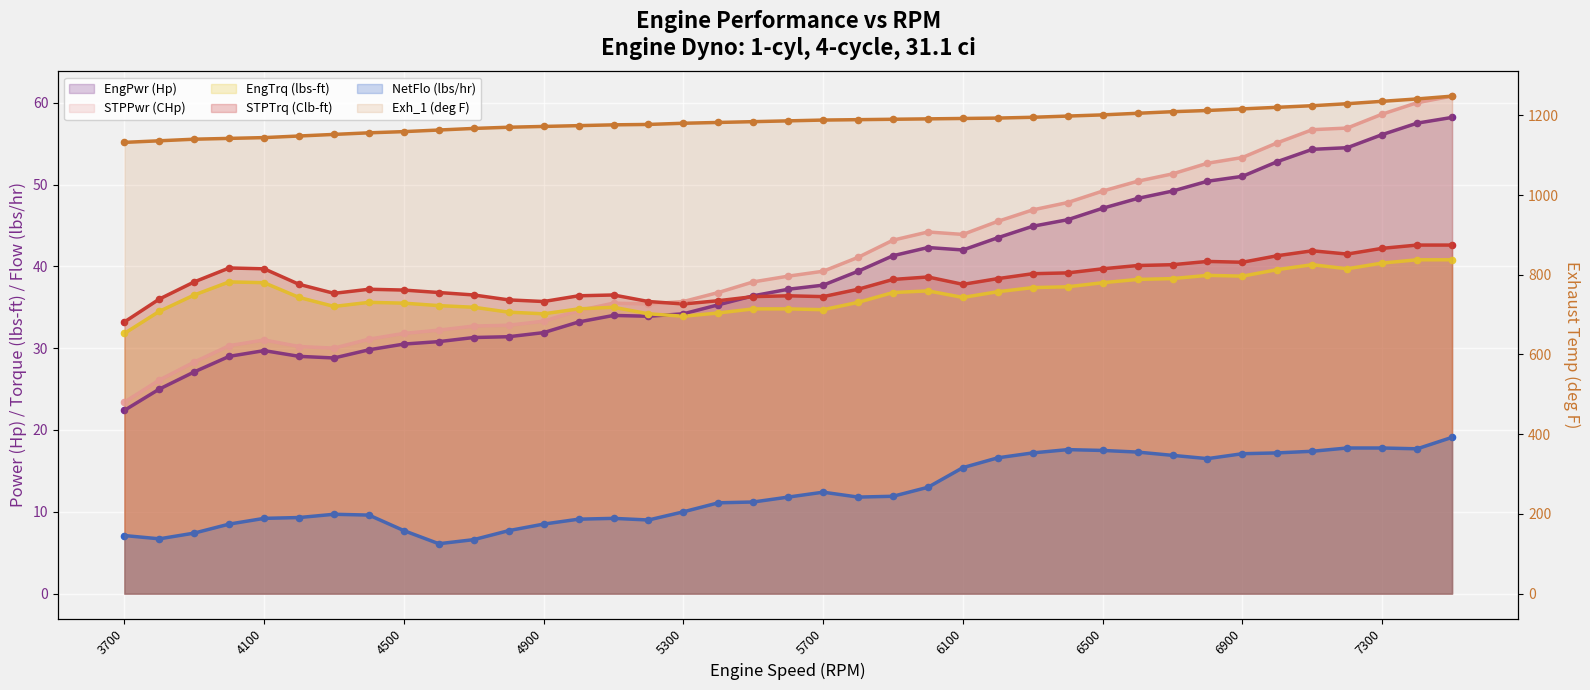

What are all the series names shown in the legend?

EngPwr (Hp), STPPwr (CHp), EngTrq (lbs-ft), STPTrq (Clb-ft), NetFlo (lbs/hr), Exh_1 (deg F)